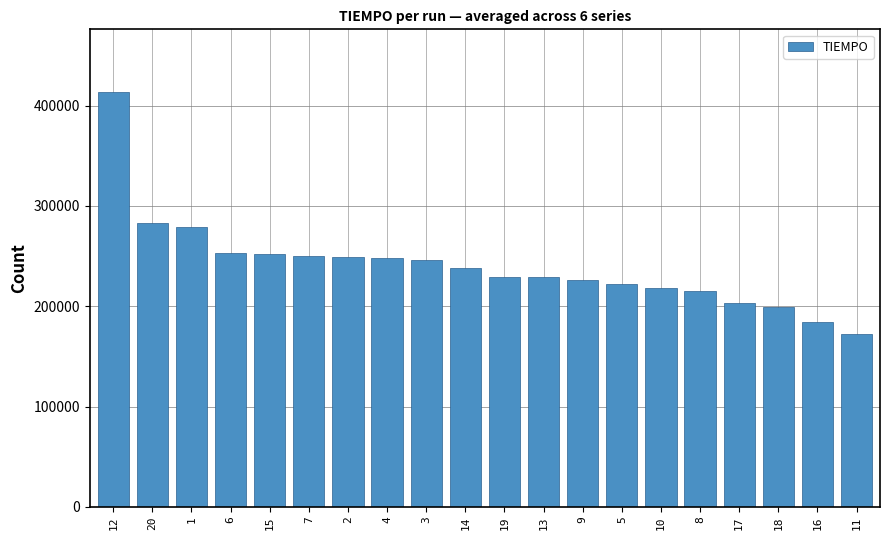

What is the label of the 6th bar from the right?

10